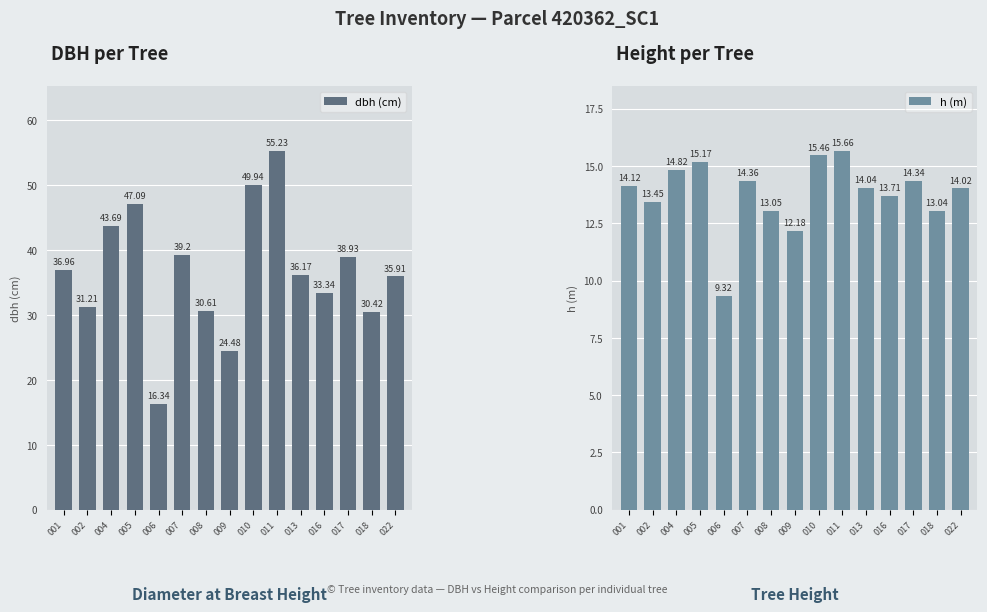

What is the difference between the second highest and second lowest values in the dbh (cm) series?

25.5